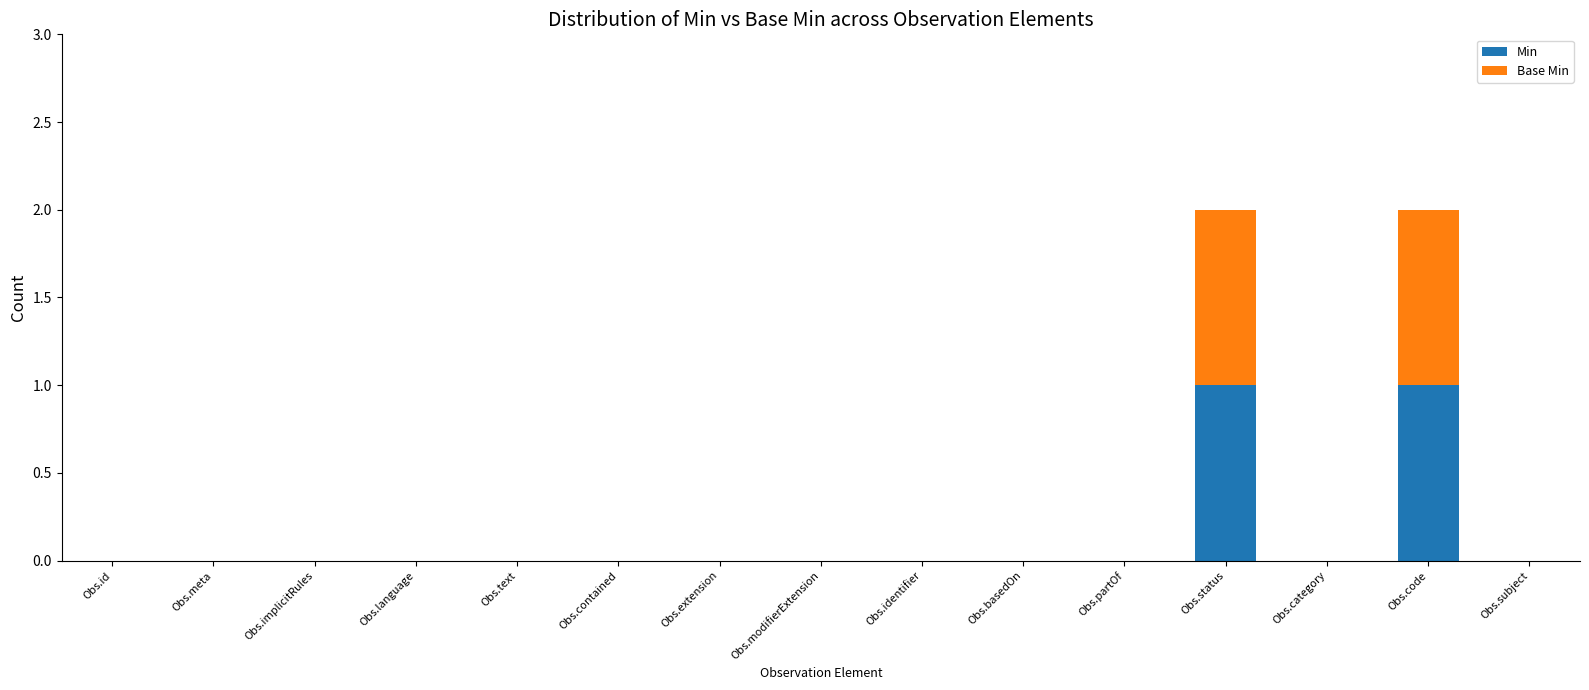

Reading left to right, list the values for the Min series.

Obs.id=0	Obs.meta=0	Obs.implicitRules=0	Obs.language=0	Obs.text=0	Obs.contained=0	Obs.extension=0	Obs.modifierExtension=0	Obs.identifier=0	Obs.basedOn=0	Obs.partOf=0	Obs.status=1	Obs.category=0	Obs.code=1	Obs.subject=0